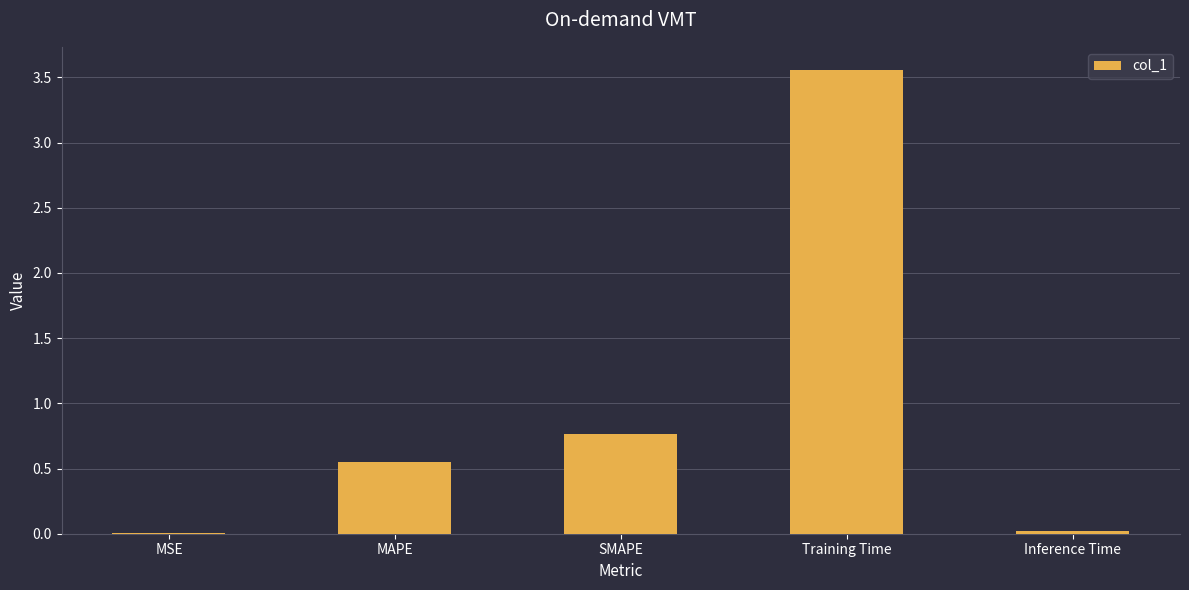

The value at MAPE is 0.4. True or false?

False